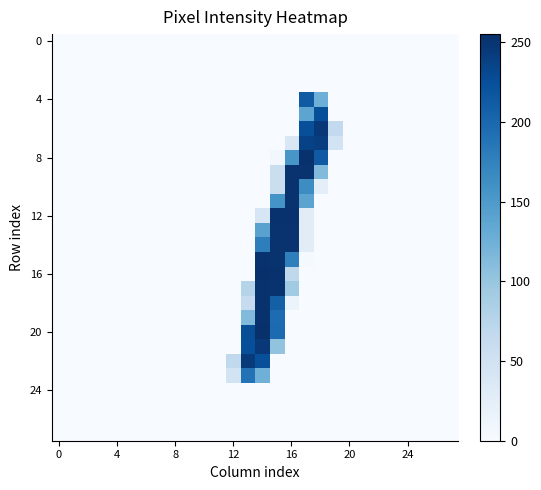

Which series has the widest spread of values?

16